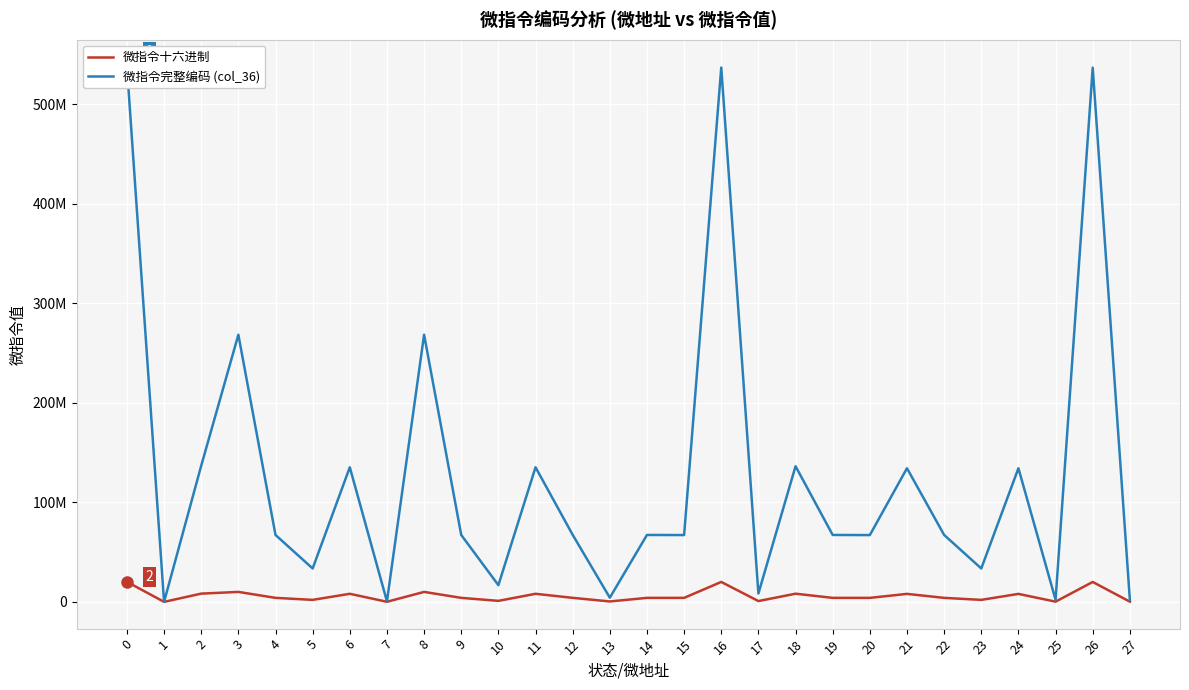

Which category has the lowest value across all series?

1